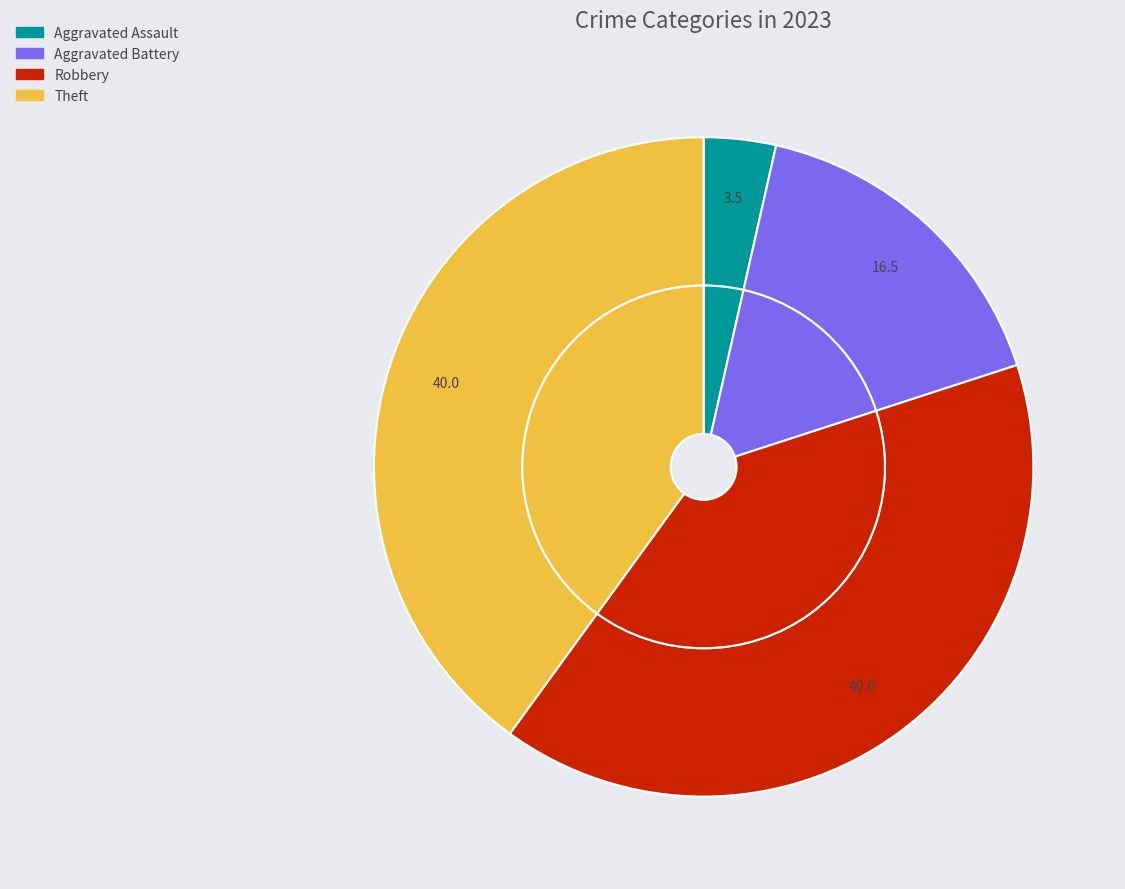

Is there any slice that represents more than half of the pie?

No